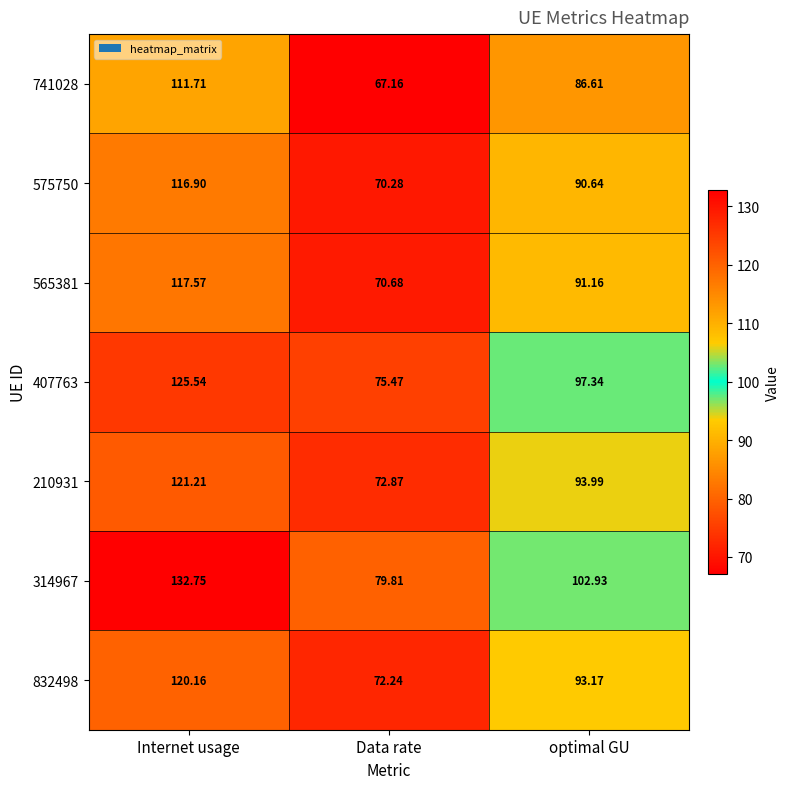

At which label does 575750 reach its minimum?

Data rate